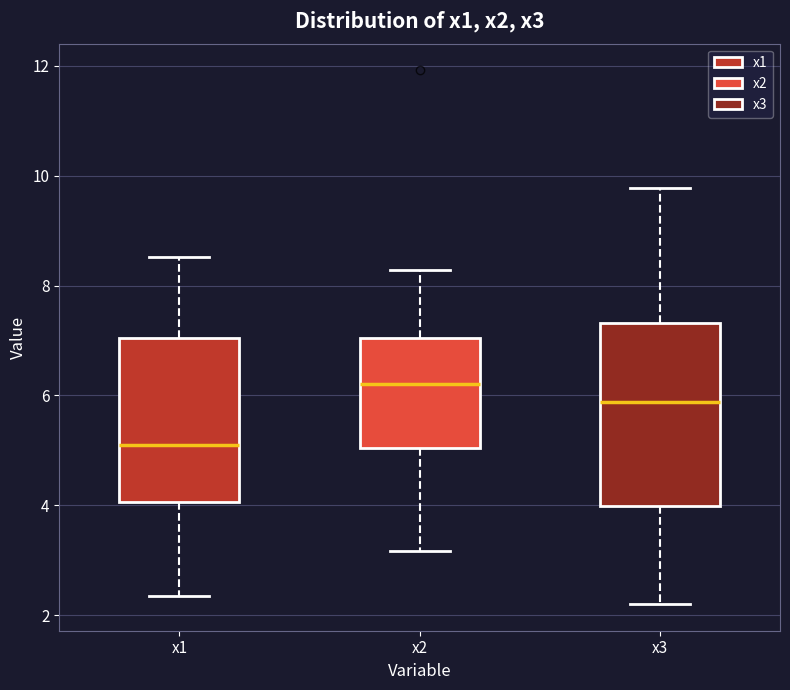

Where does the lower whisker of the box for x3 end on the y-axis? The values are not printed on the chart, so give them approximately, as read against the axis.

2.2